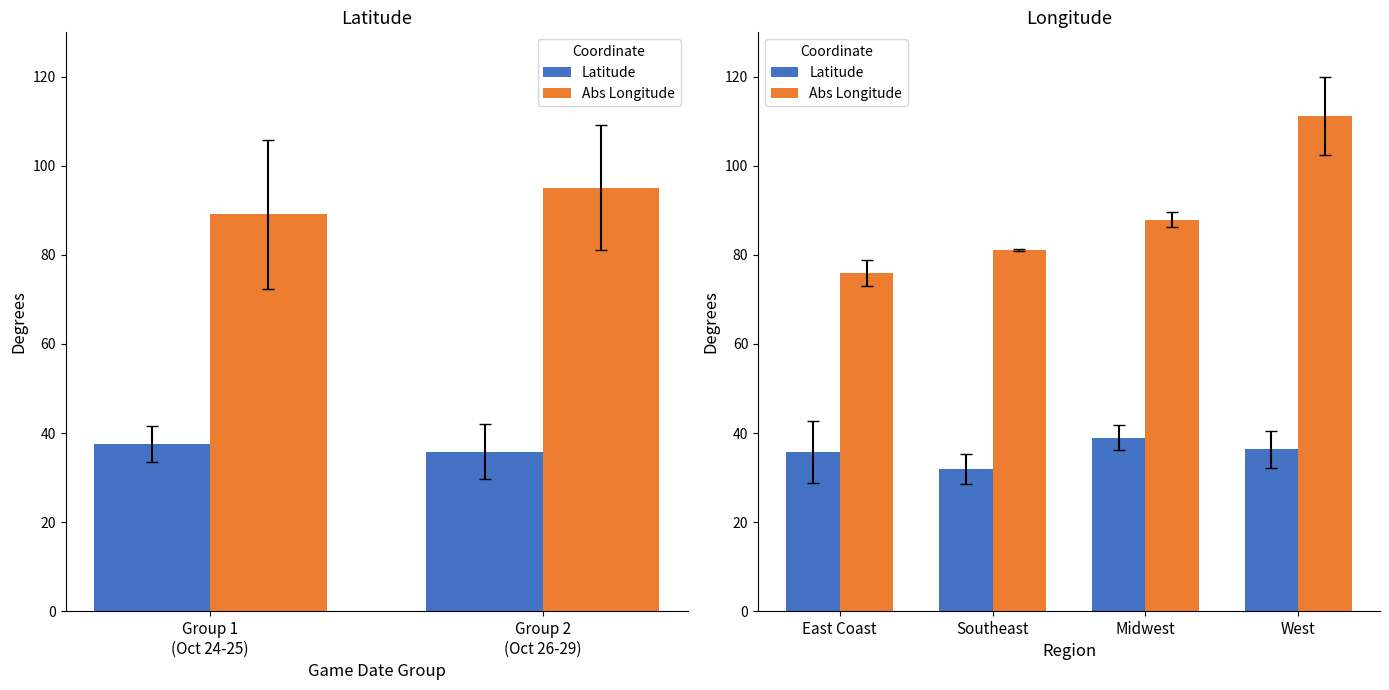

Count the number of data series in this chart.

2